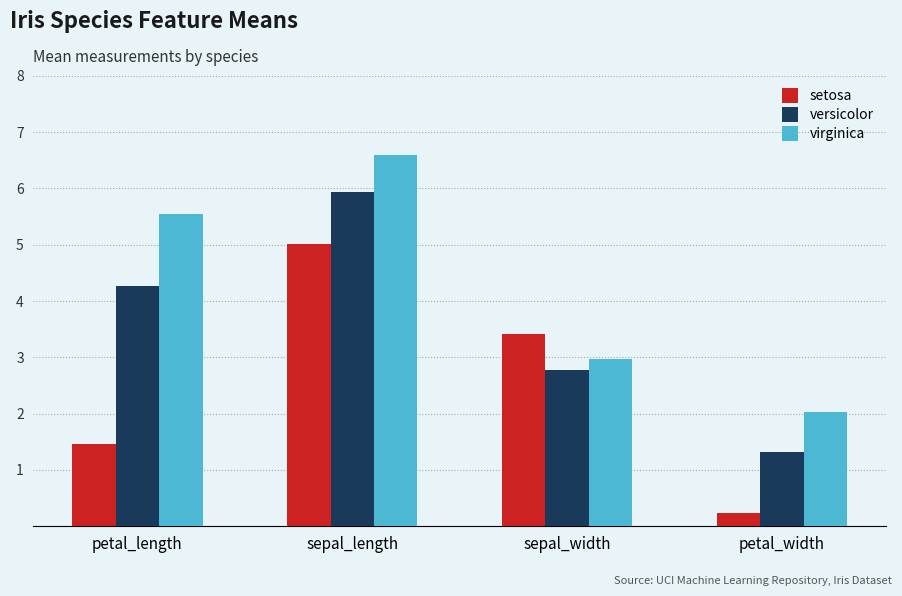

What is the difference between the highest and lowest values at petal_length?

4.1